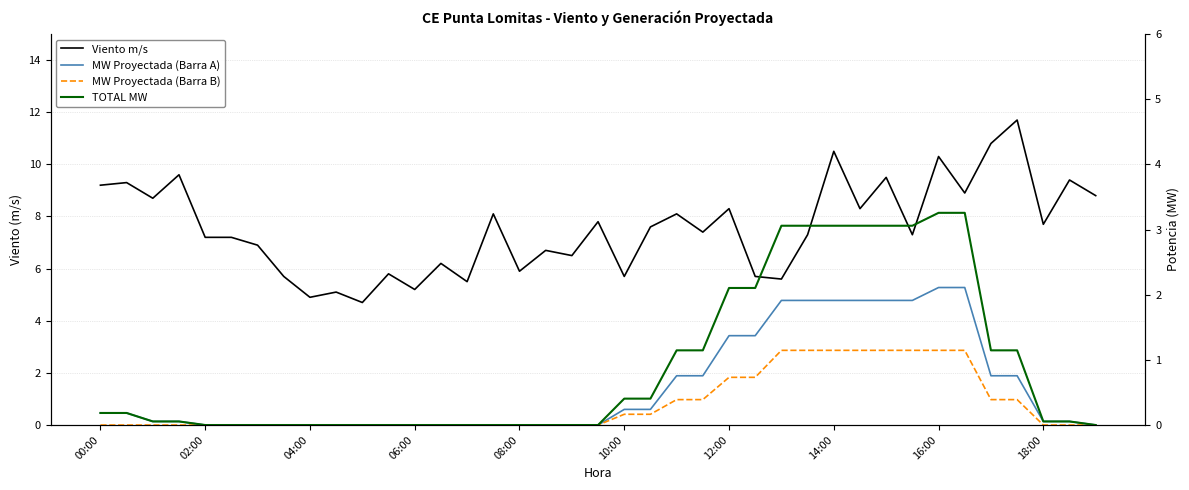

What are all the series names shown in the legend?

Viento m/s, MW Proyectada (Barra A), MW Proyectada (Barra B), TOTAL MW